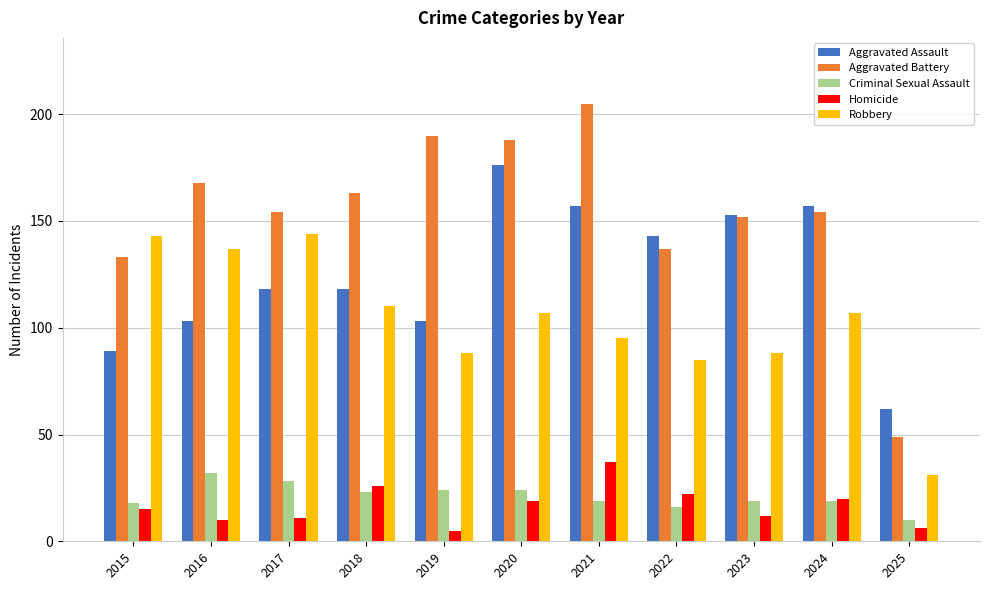

What is the spread (max minus min) of values at 2018?

140